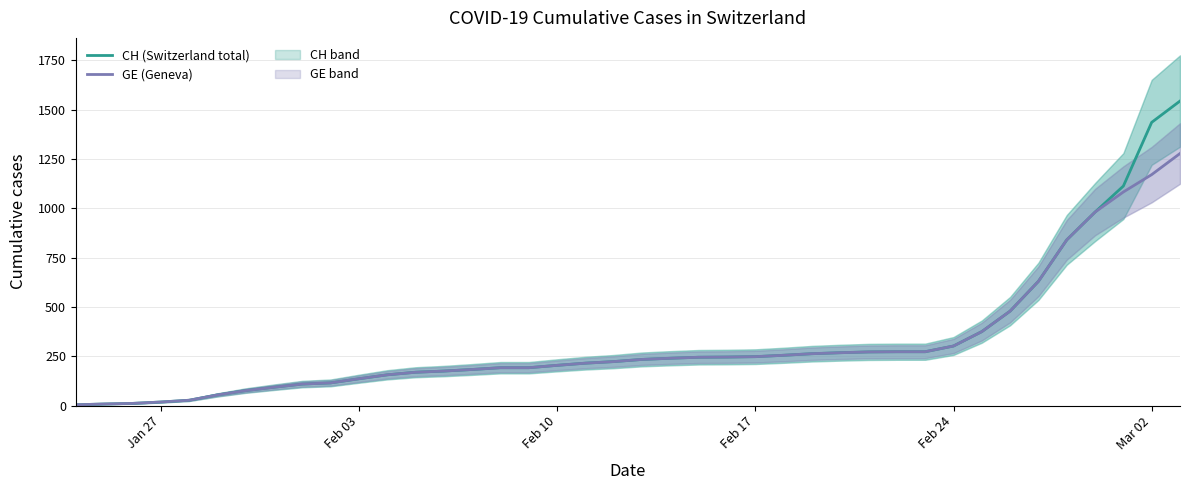

The value of GE (Geneva) at Feb 24 is 152. True or false?

False